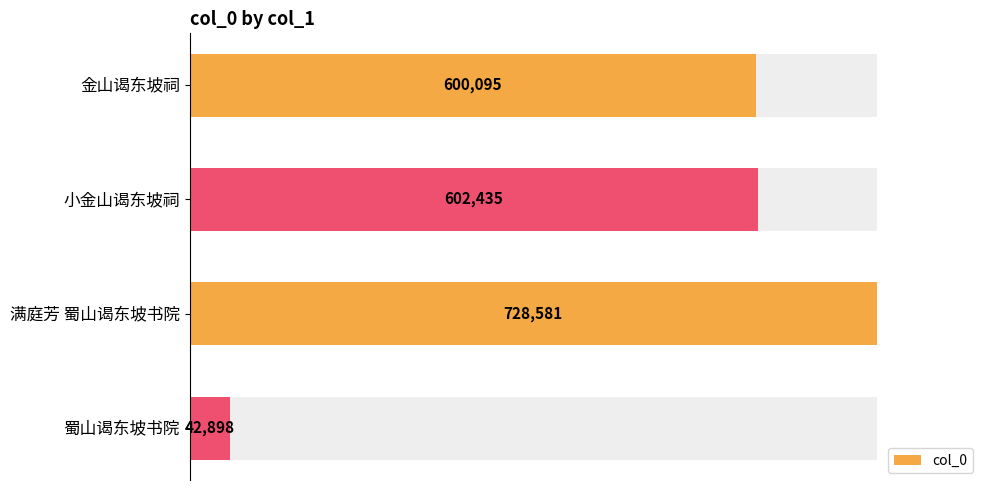

What is the value of the 3rd bar from the left?

728581